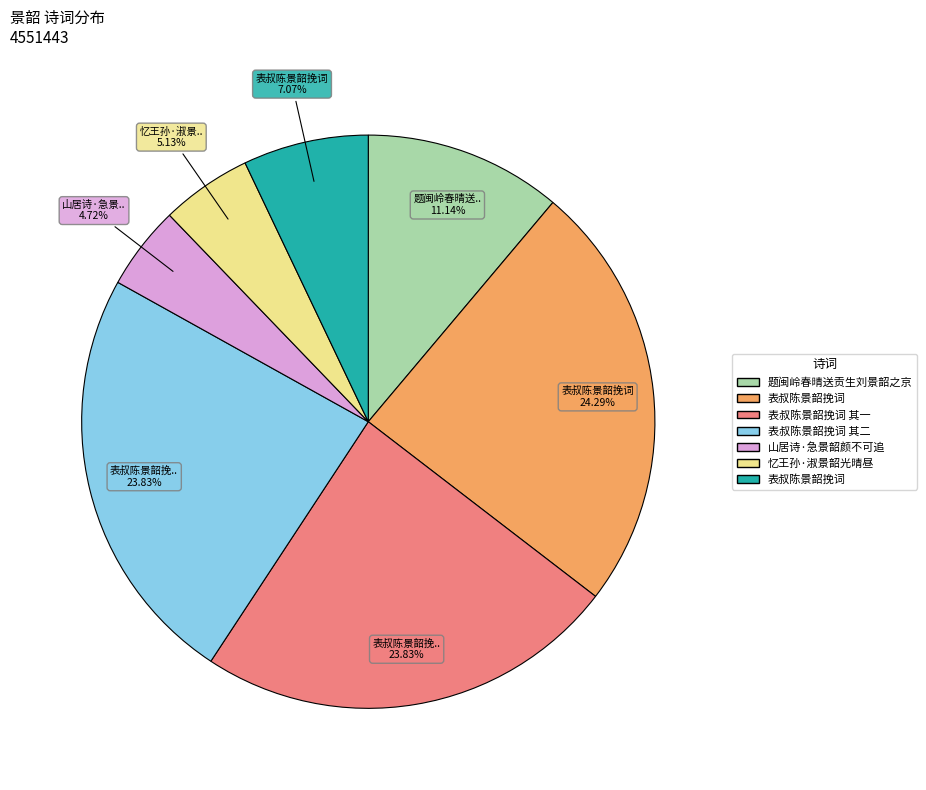

Is there any slice that represents more than half of the pie?

No